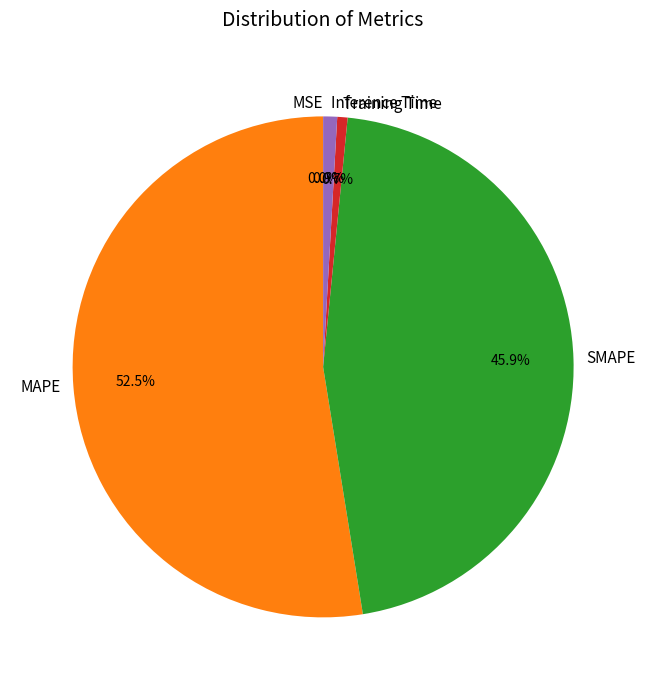

Which has a higher value, SMAPE or Training Time?

SMAPE